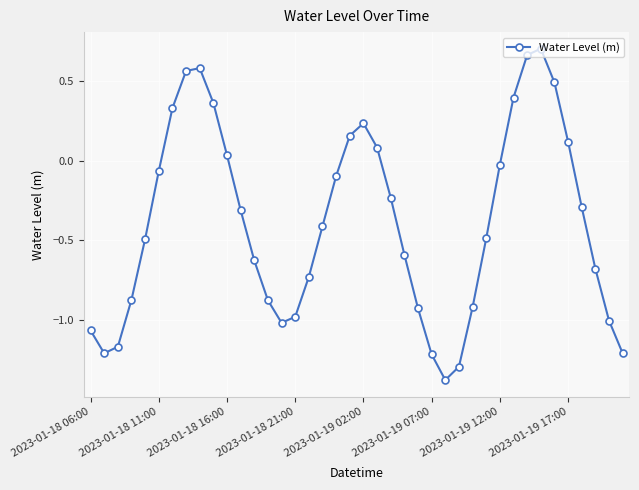

What is the difference between the second highest and second lowest values?

2.0